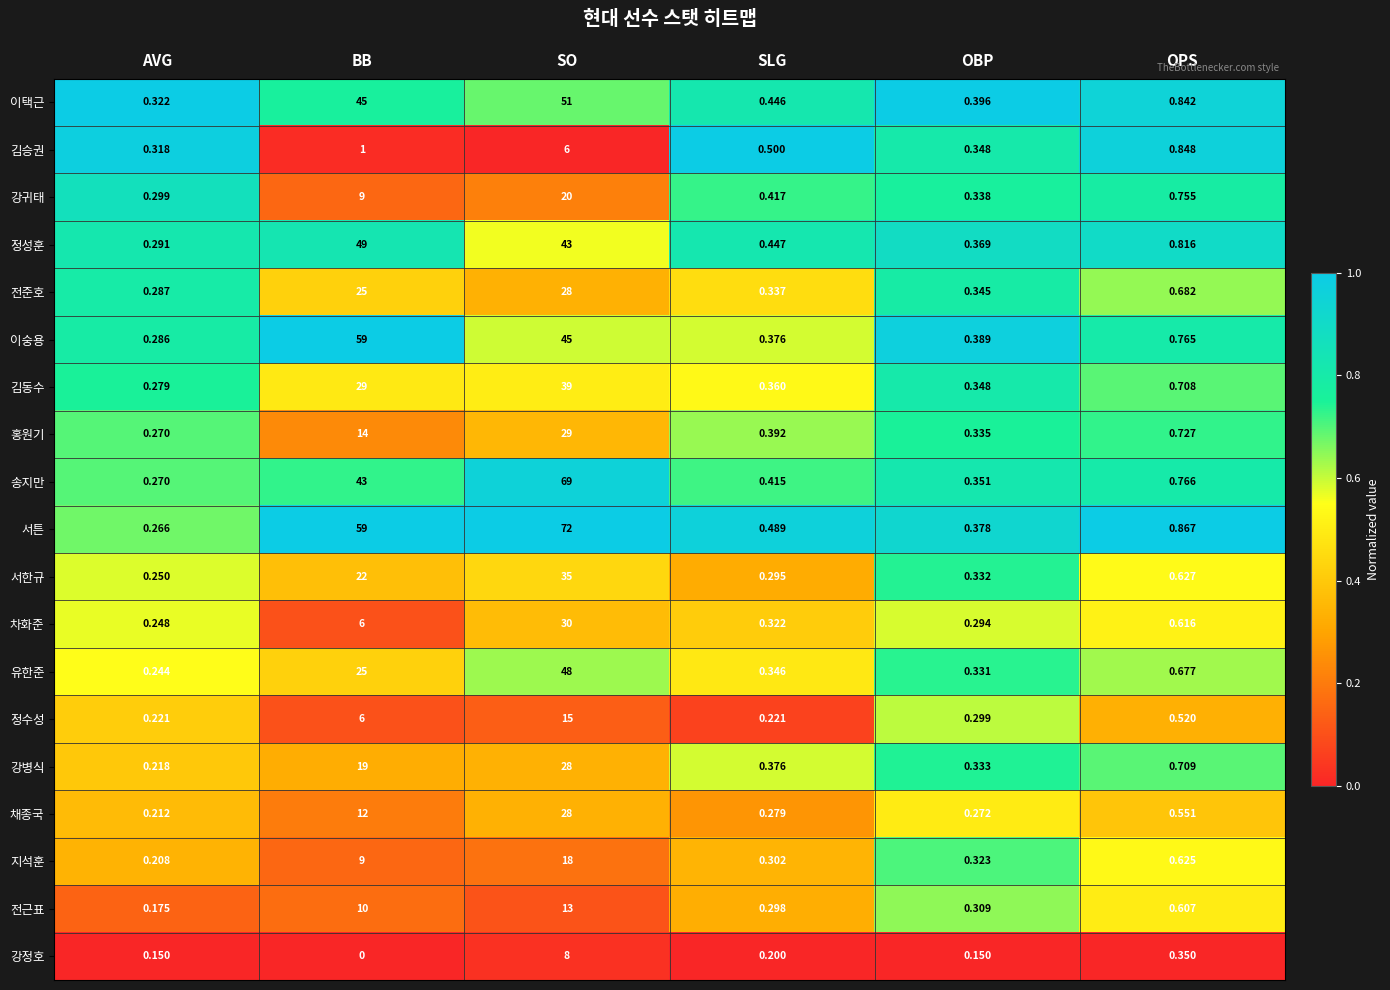

Between SLG and OBP, which series saw the biggest shift?

김승권